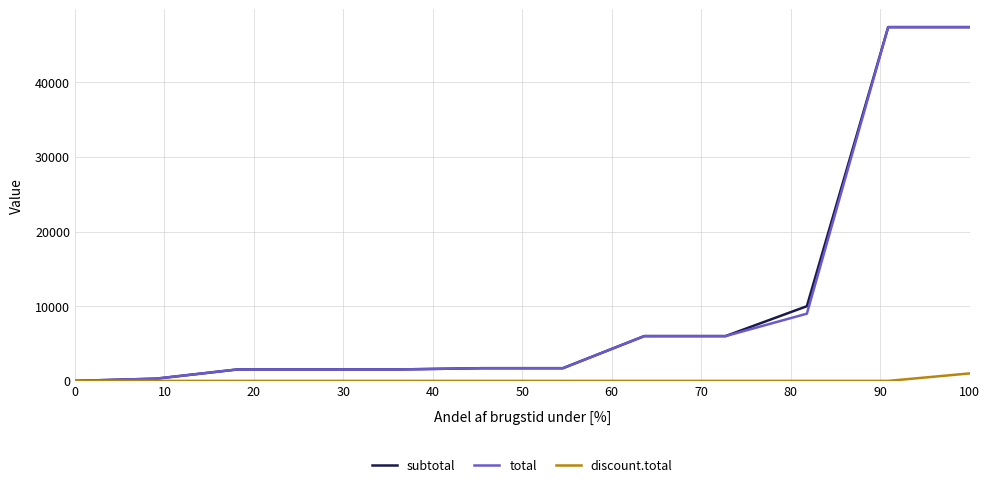

What is the greatest value displayed?

47370.0